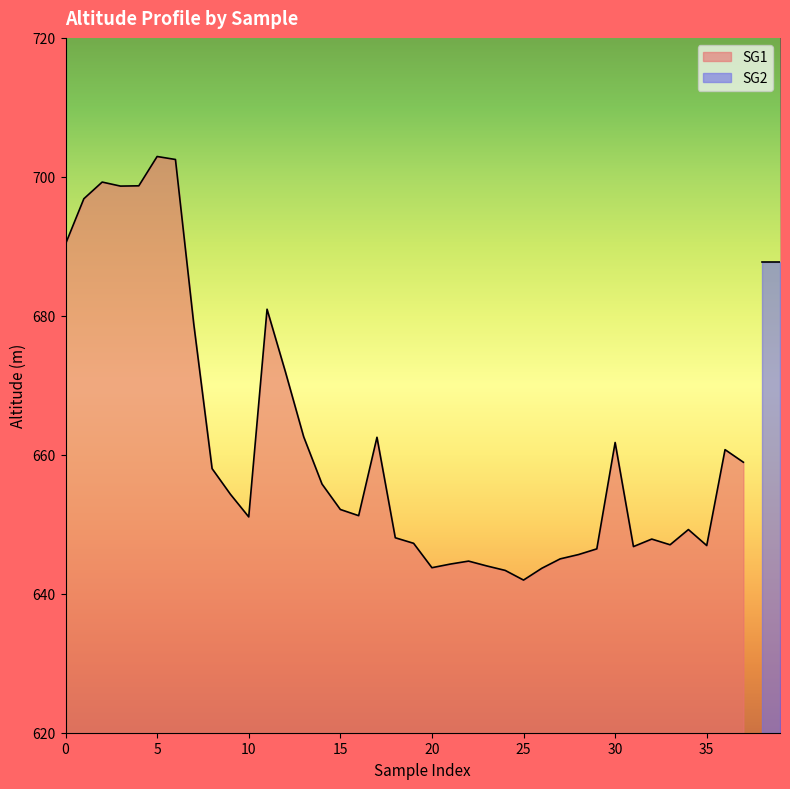

What is the maximum value for SG1?

702.9